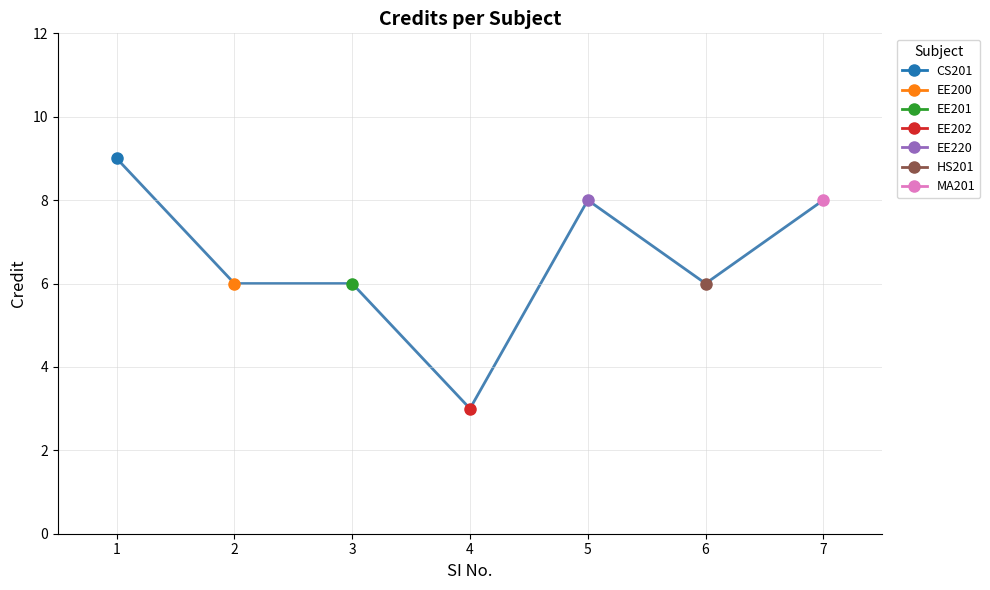

The chart shows a value of 8 at 7. True or false?

True